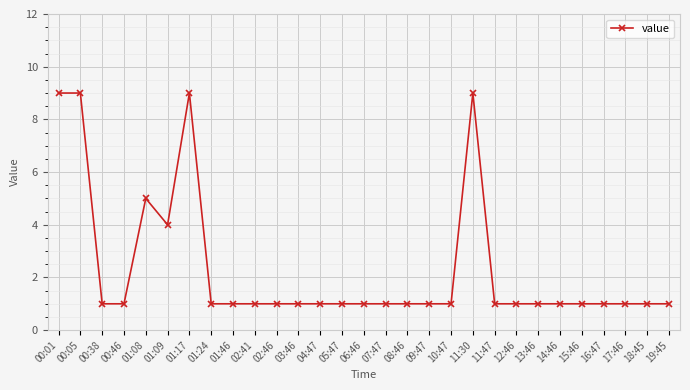

What is the label of the 11th point from the left?

02:46